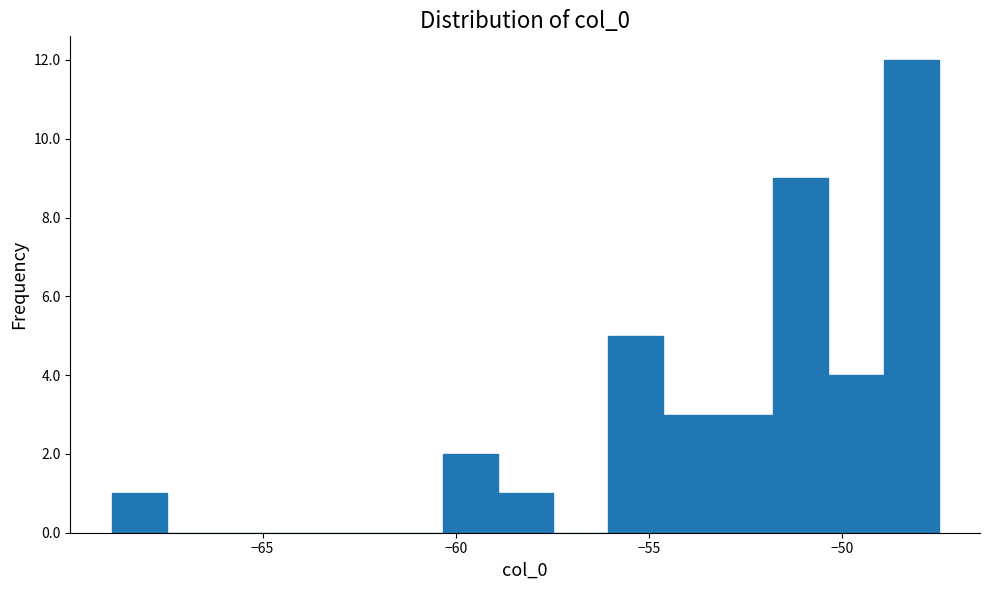

Read against the x-axis, roughly where is the centre of the tallest bar?

-48.0